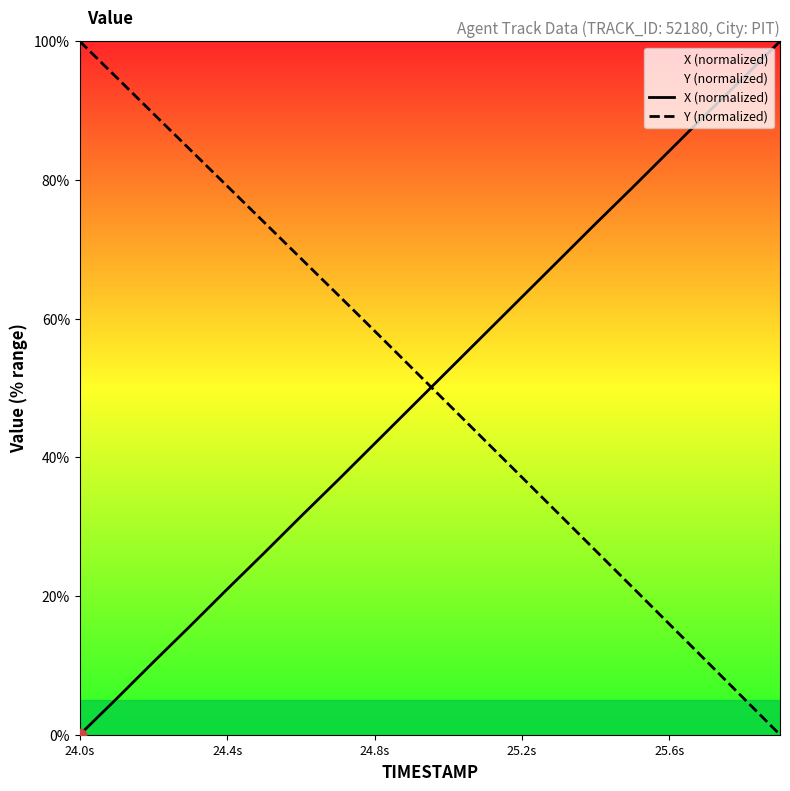

Which series has the largest Y range (max minus min)?

X (normalized)